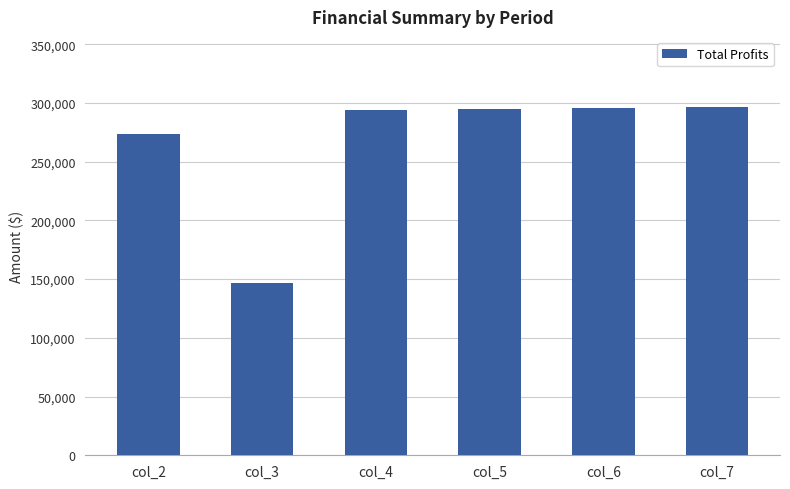

What is the difference between the values at col_2 and col_5?

21509.1